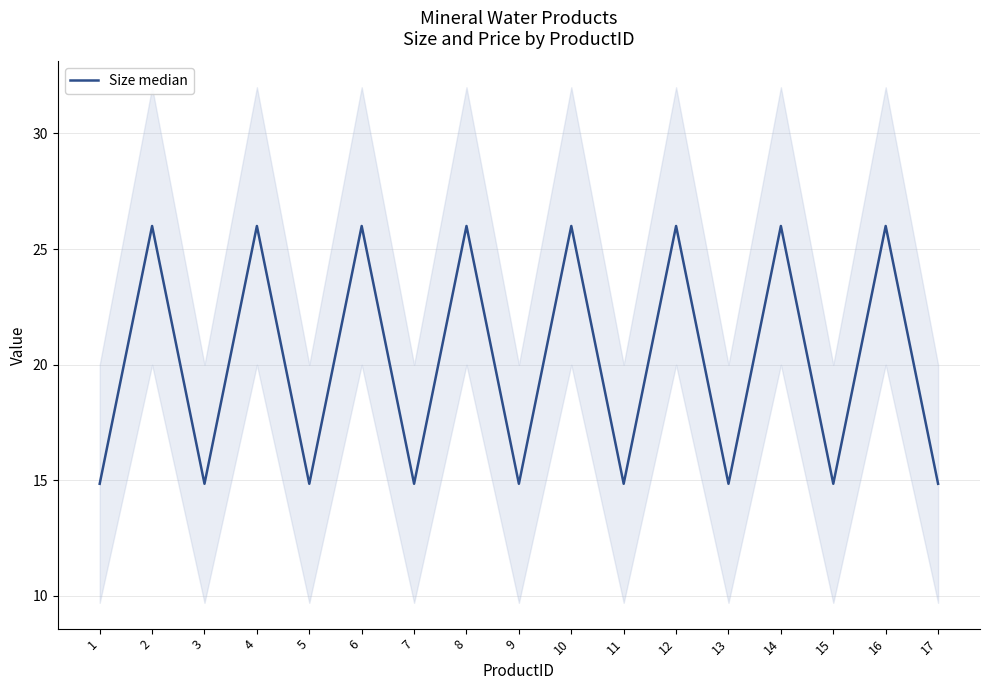

Which category has the highest value across all series?

2